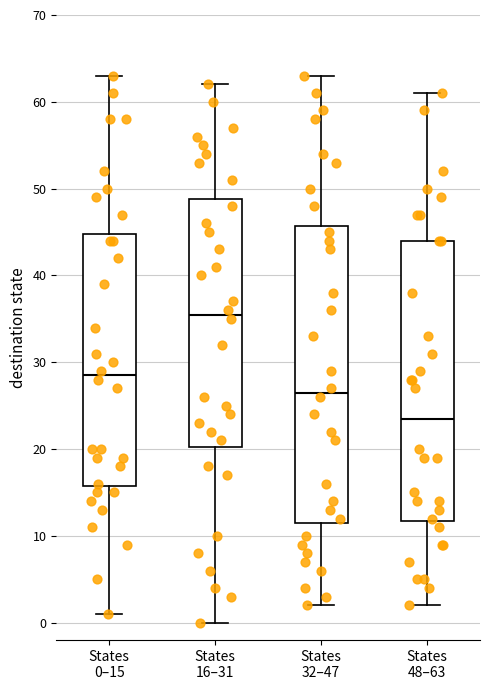

Where is the upper edge of the box for States 0–15 on the y-axis? The values are not printed on the chart, so give them approximately, as read against the axis.

45